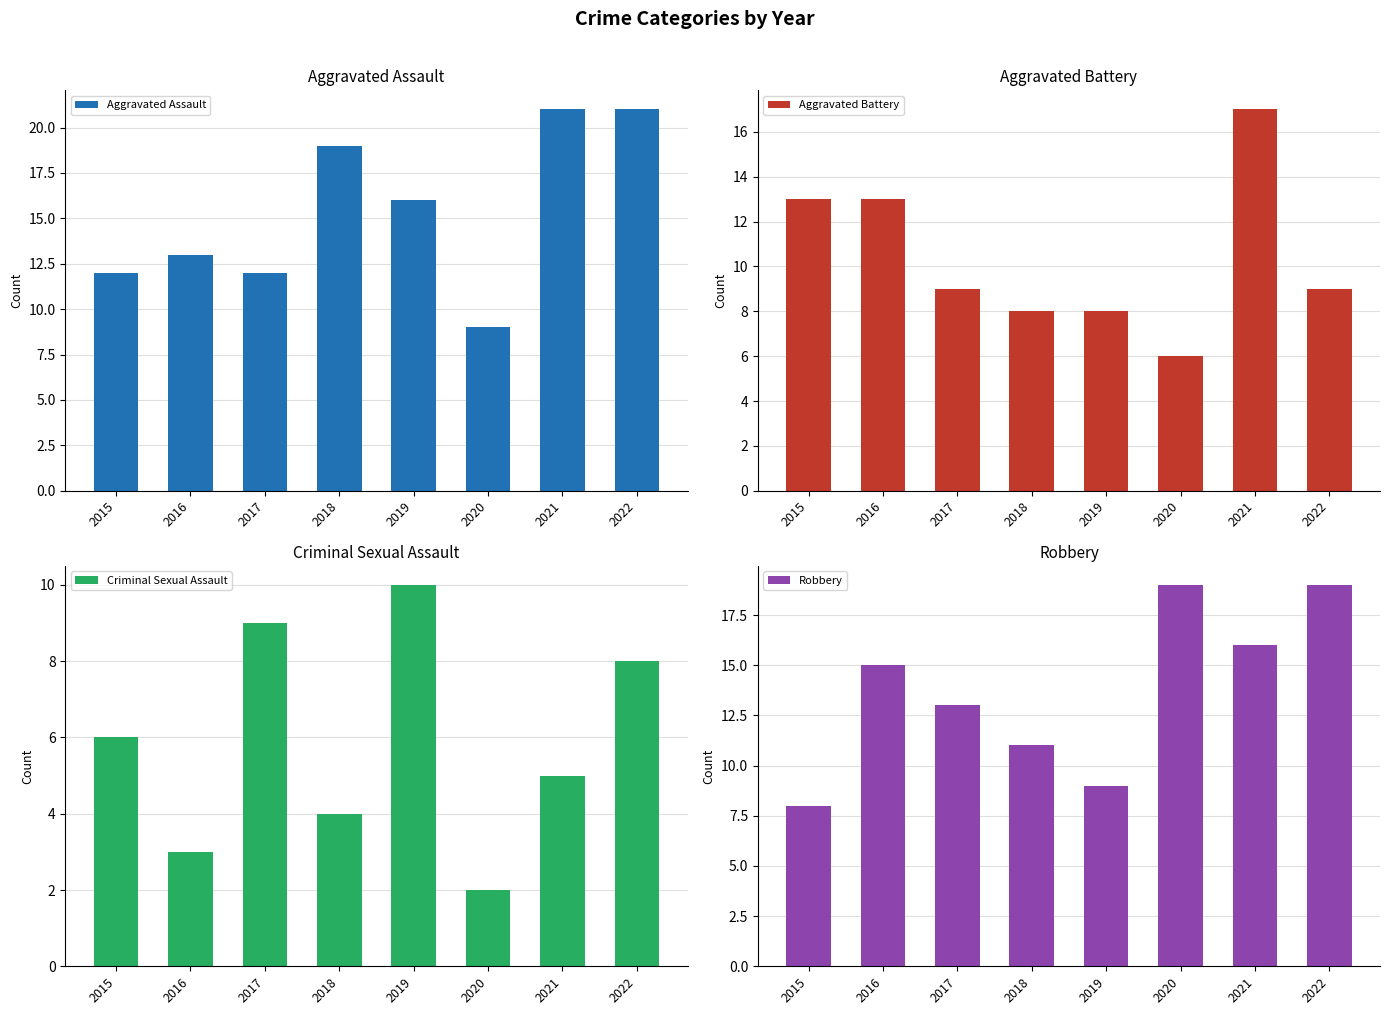

Is the value of Aggravated Assault at 2016 greater than the value of Robbery at 2015?

Yes